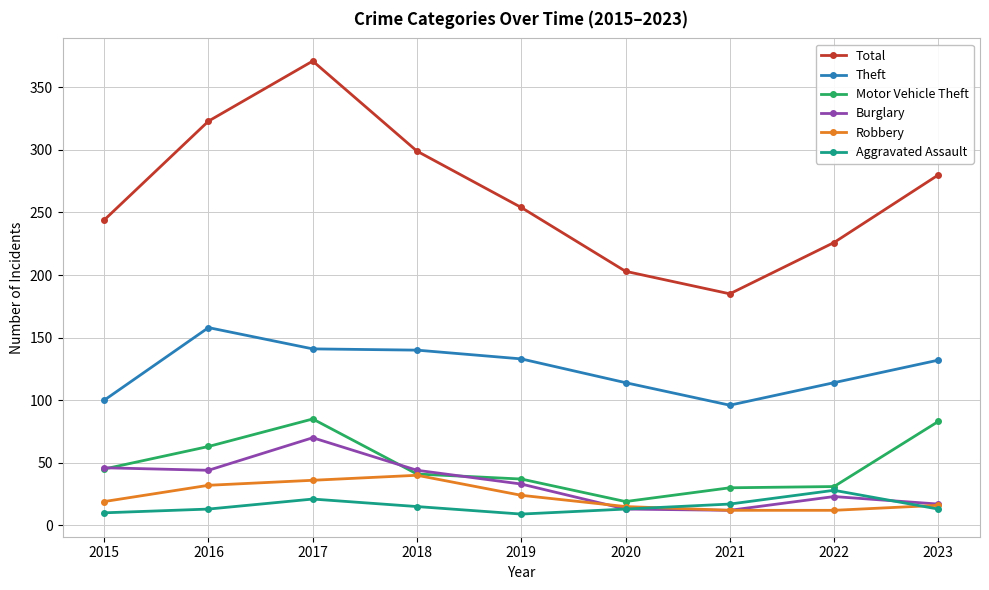

What is the value of the Robbery point at the 7th from the left?

12